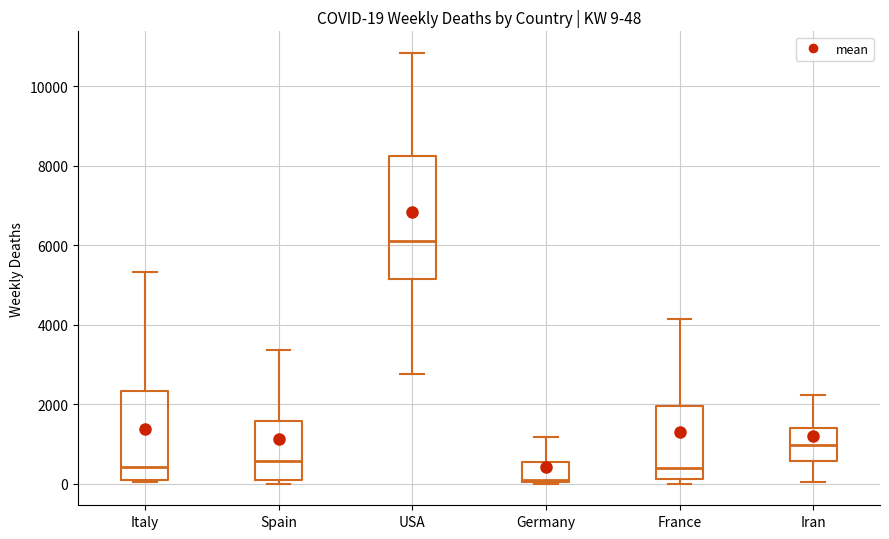

Comparing the boxes themselves (not the whiskers), which one is the tallest?

USA